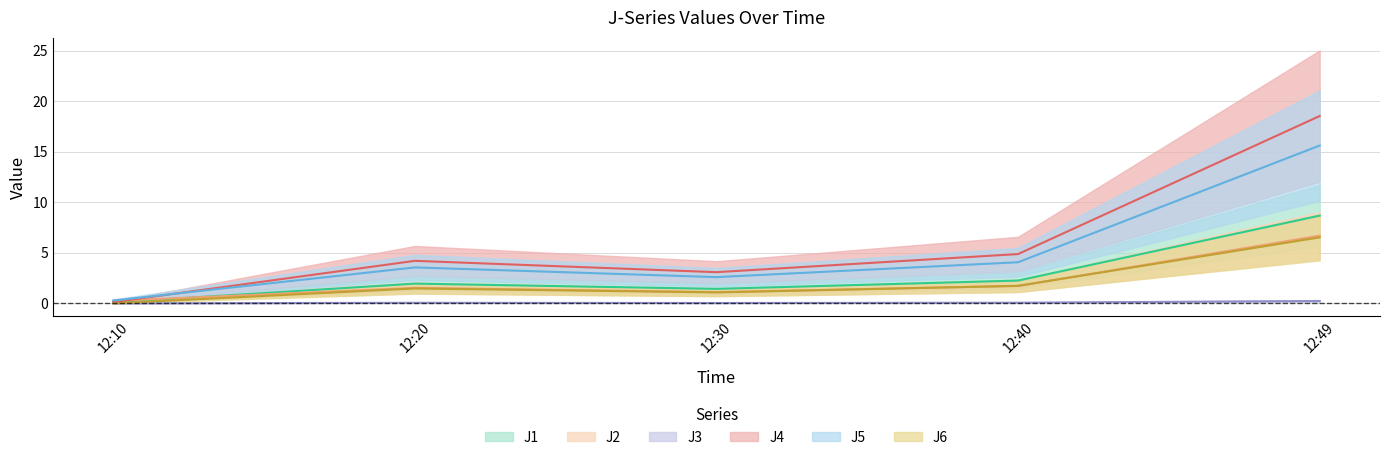

What is the average value of the J4 series?

6.2